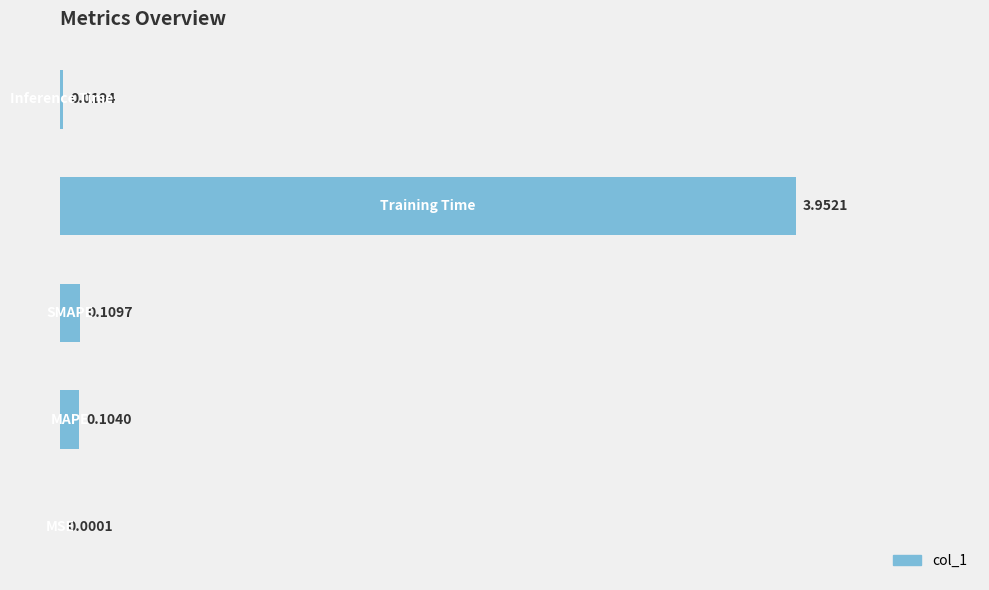

What is the sum of all values?

4.2